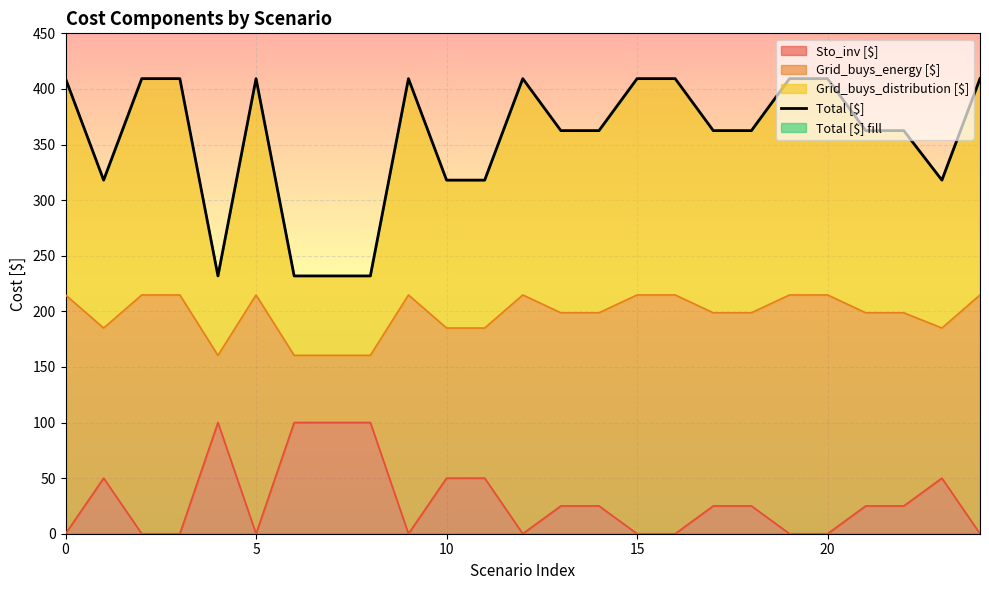

The chart shows a value of 590.4 at 0. True or false?

False